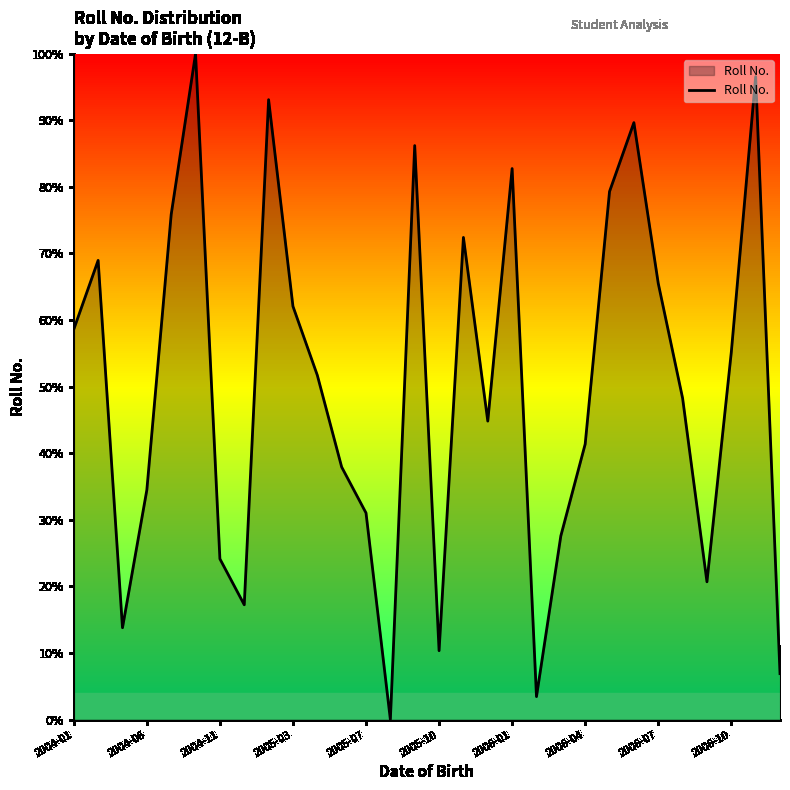

What is the greatest value displayed?

100.0